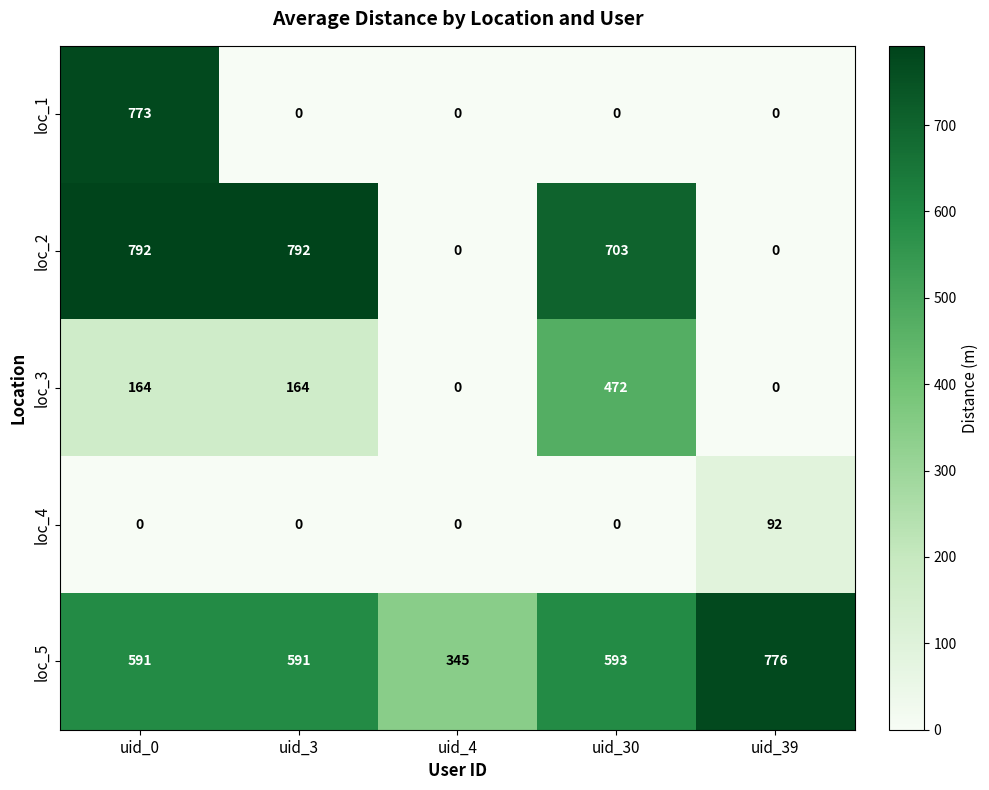

What is the spread (max minus min) of values at uid_0?

792